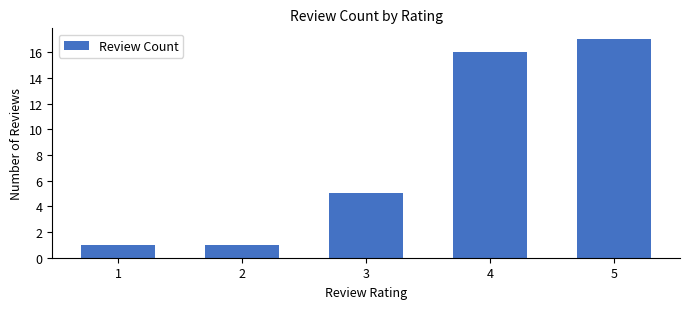

How many categories are shown in the chart?

5